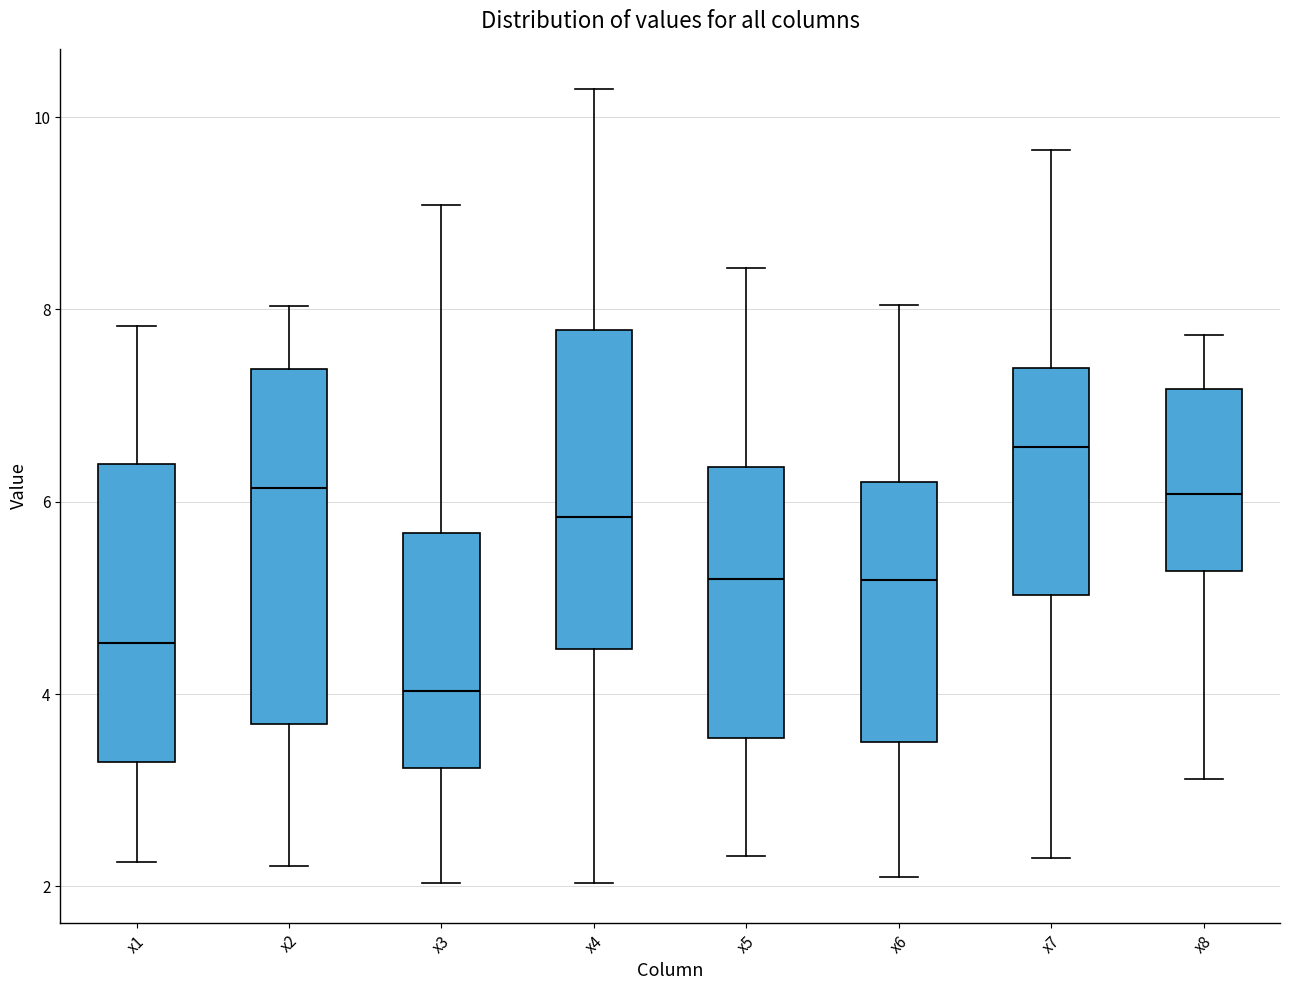

Comparing the boxes themselves (not the whiskers), which one is the tallest?

x2